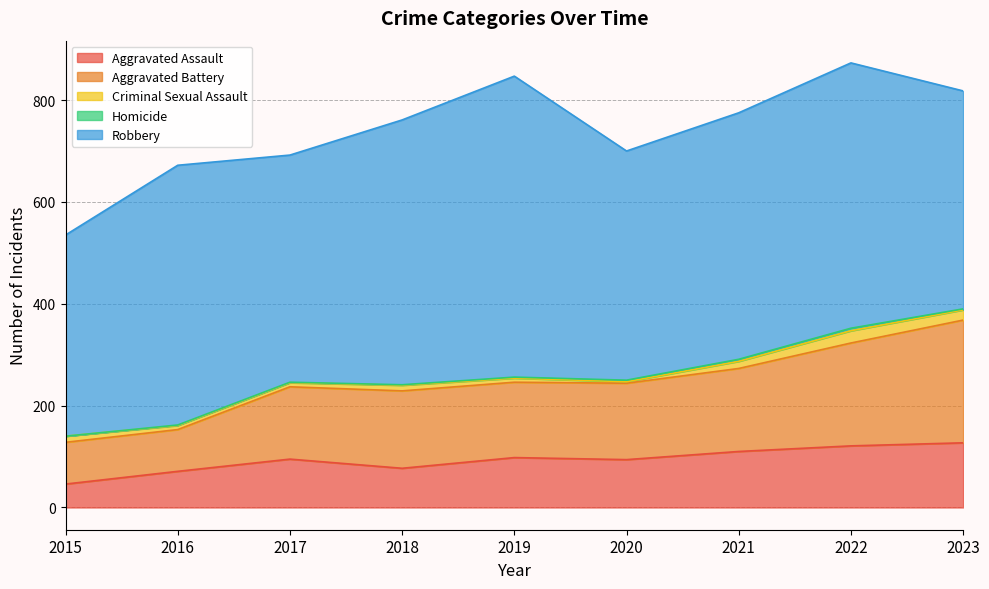

What is the difference between the maximum and minimum values in the Aggravated Battery series?

159